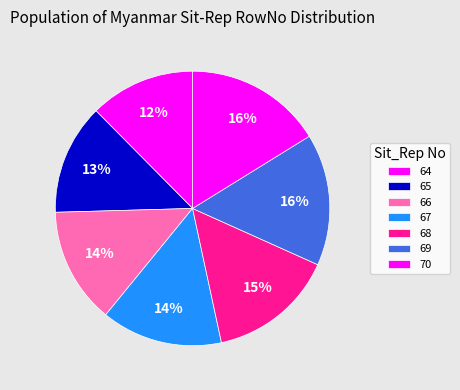

What percentage do 69 and 70 together represent?

31.7%